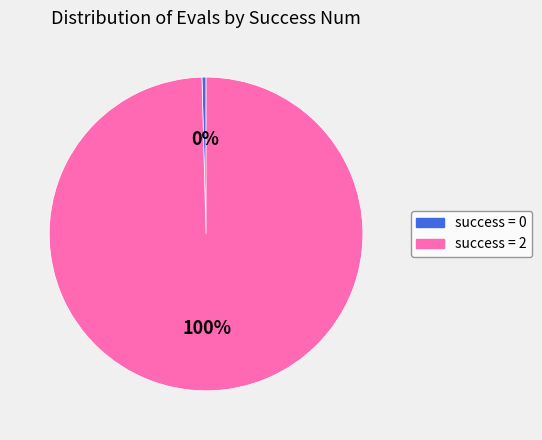

Count the number of slices in the pie.

2